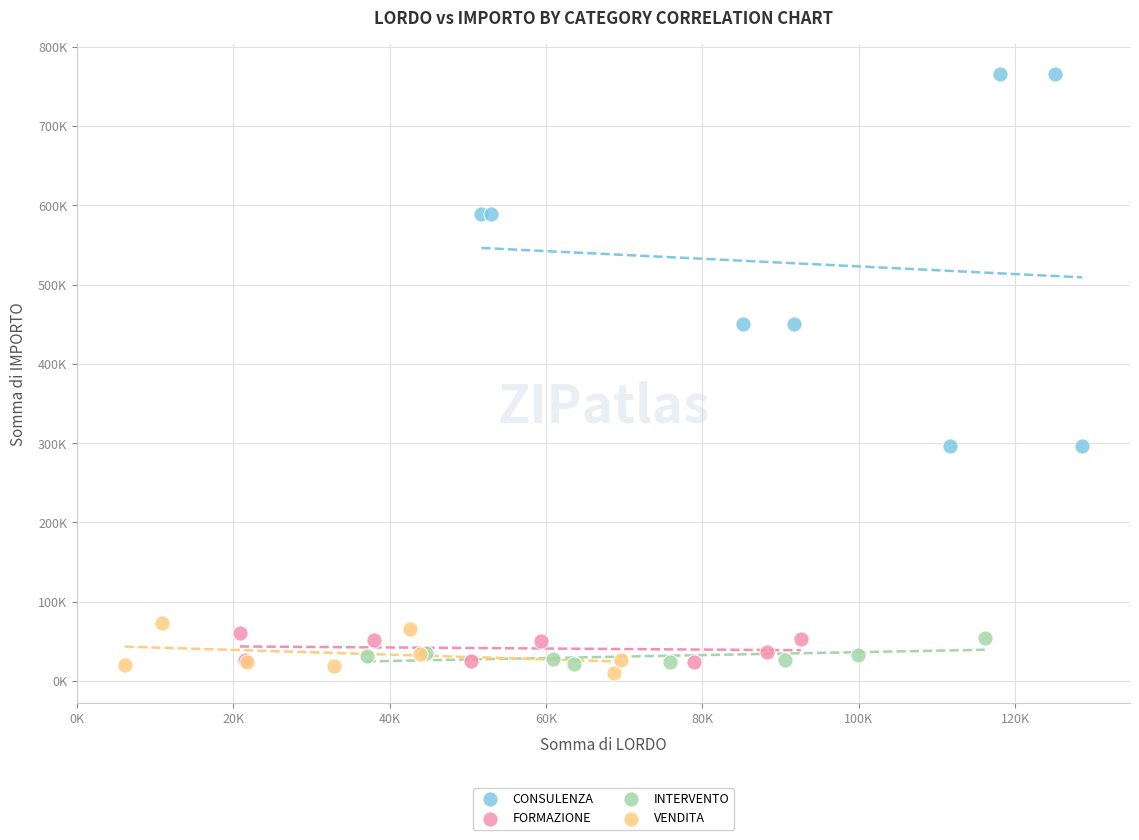

Which series reaches the maximum Y coordinate?

CONSULENZA